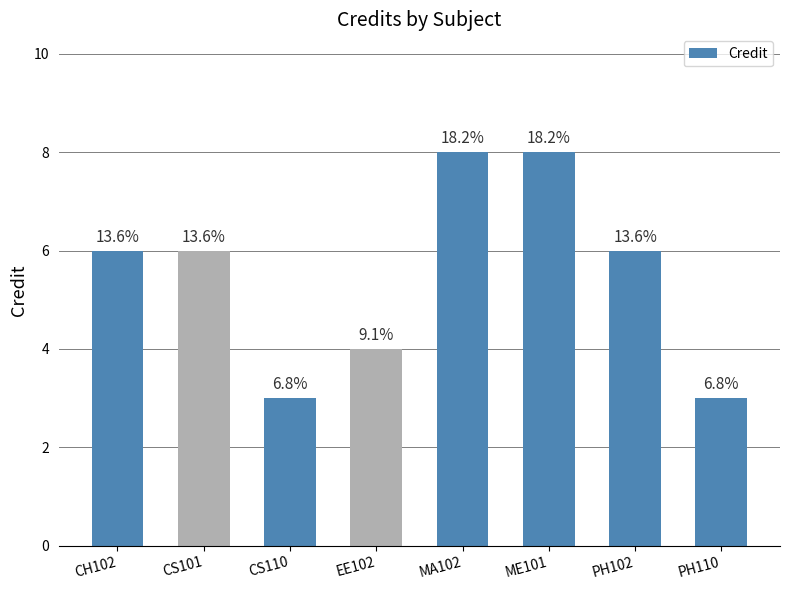

Approximately how many times larger is the value at PH110 compared to ME101?

0.4